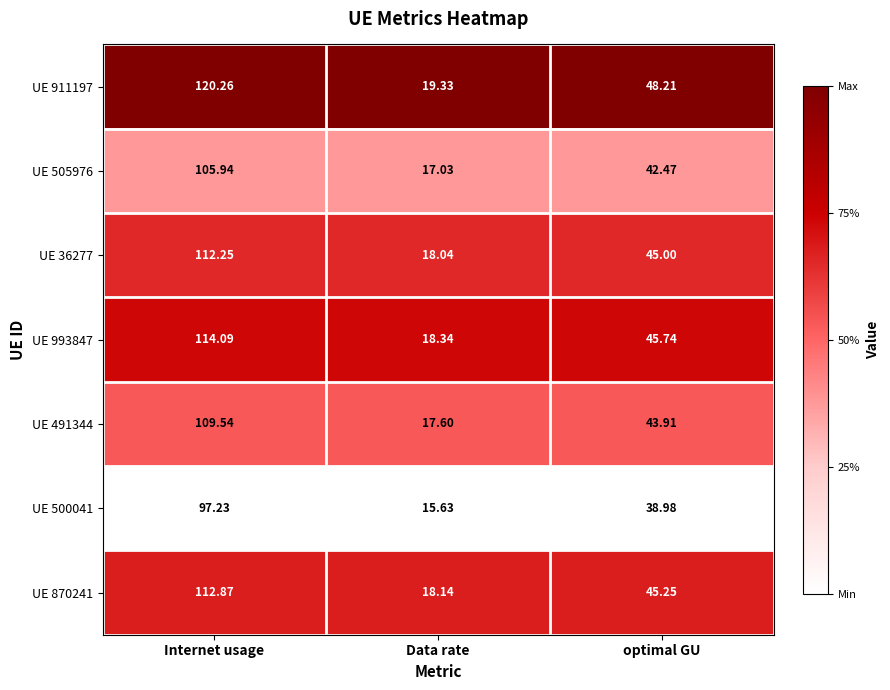

Where is UE 36277 nearest to the value 65?

optimal GU